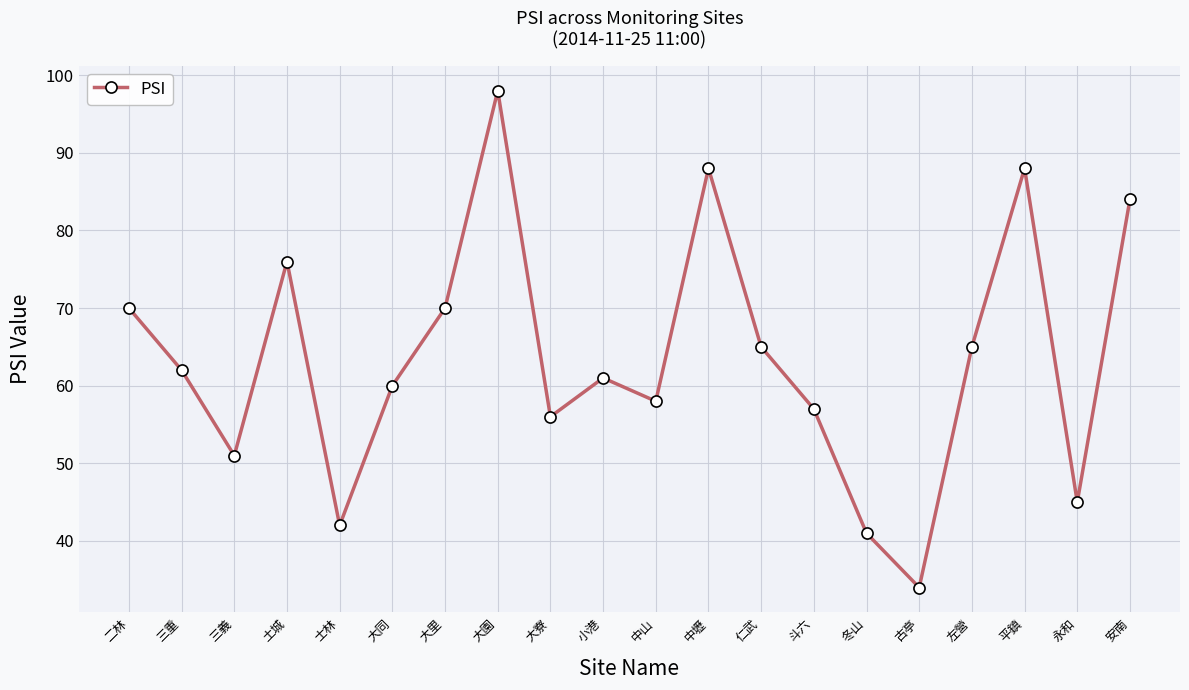

What is the value of the 6th point from the left?

60